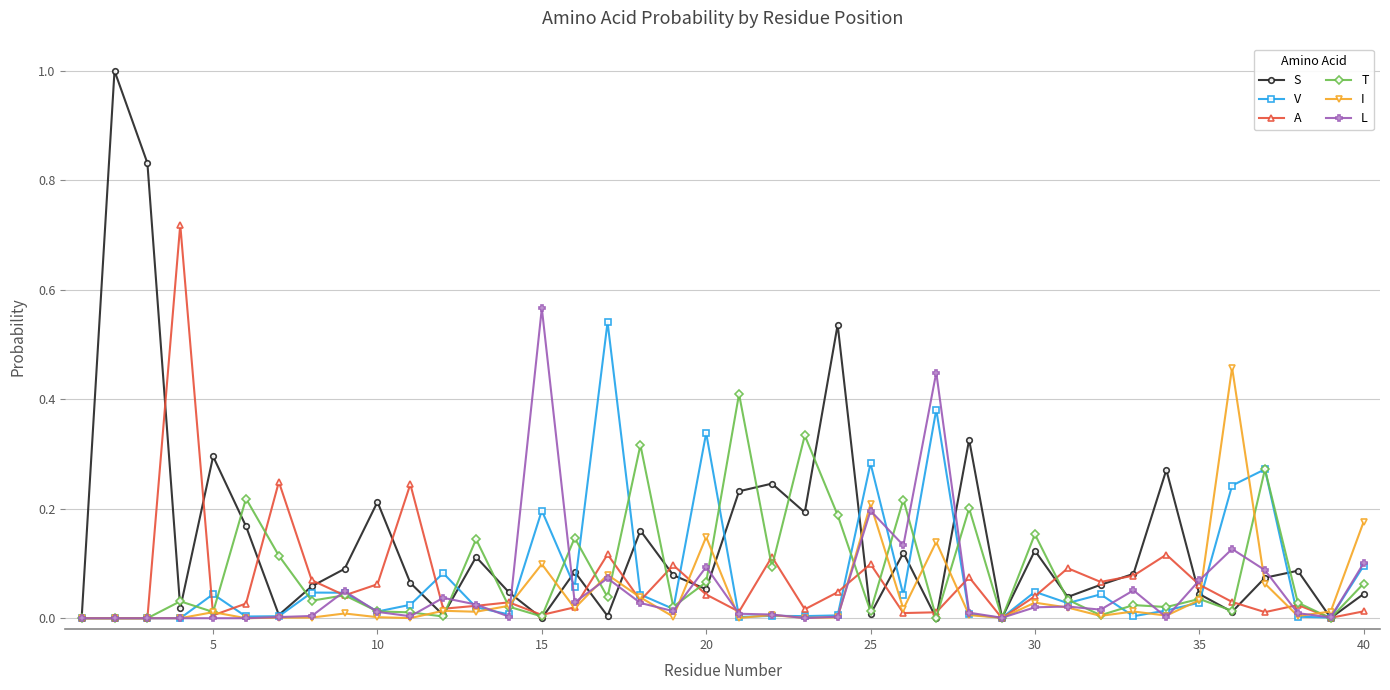

Which series has the largest range (max minus min)?

S